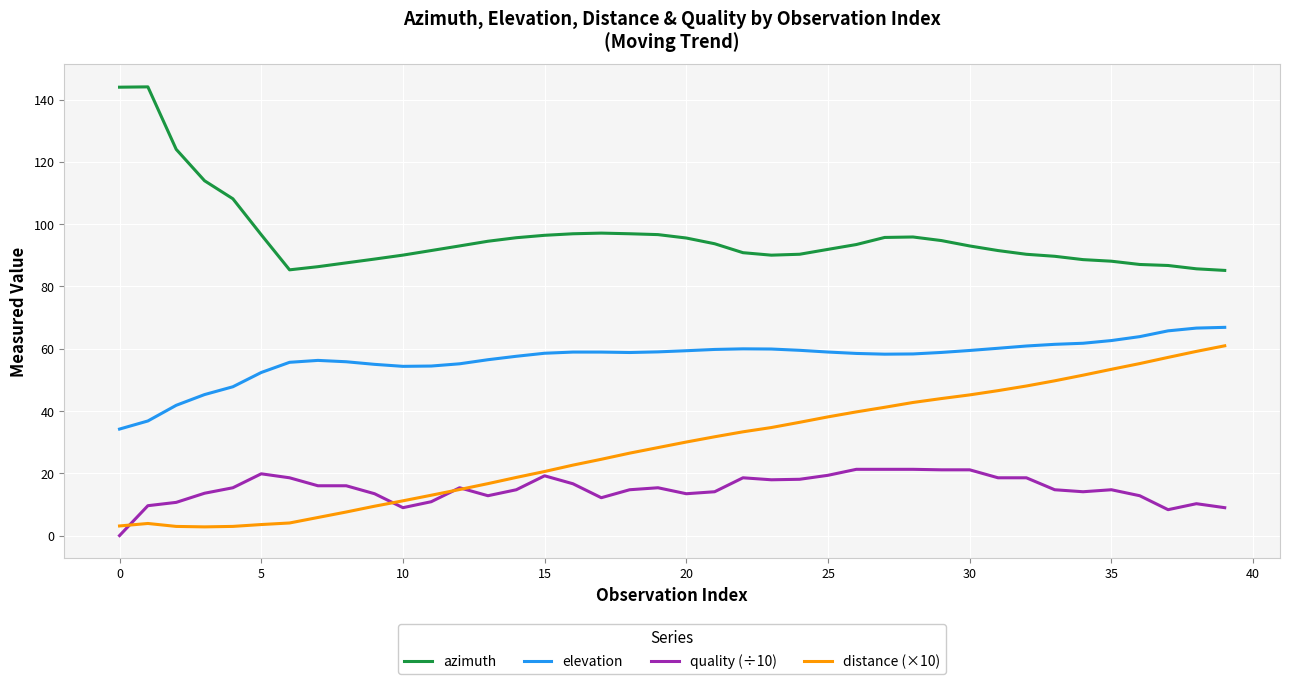

True or false: quality (÷10) and azimuth cross at least once.

False